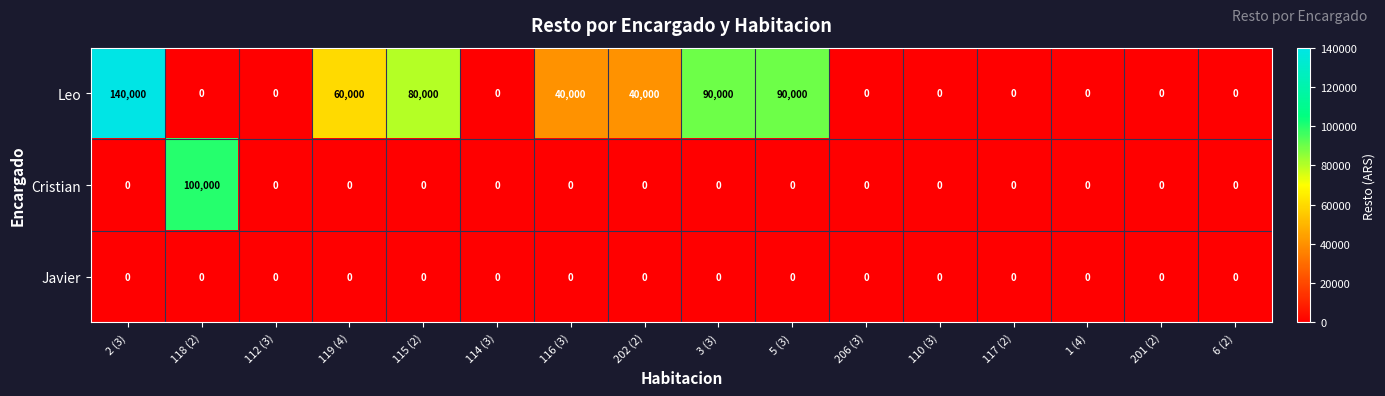

Which series changed the most between 116 (3) and 3 (3)?

Leo